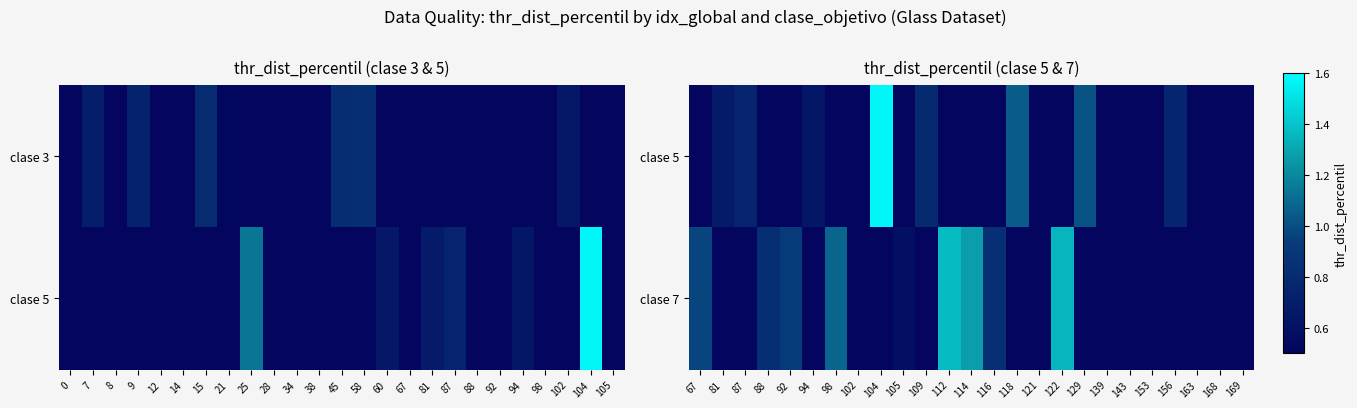

What is the highest value of the clase 7 series?

1.4